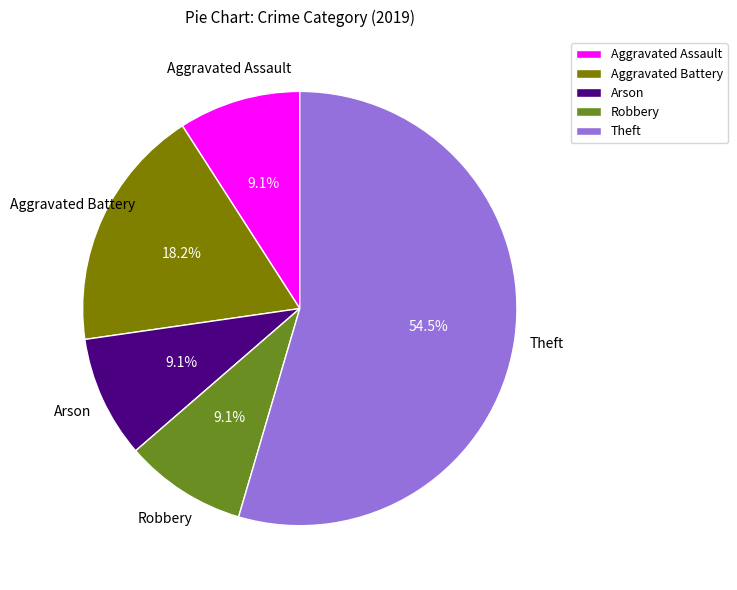

Which category has the biggest portion of the pie?

Theft